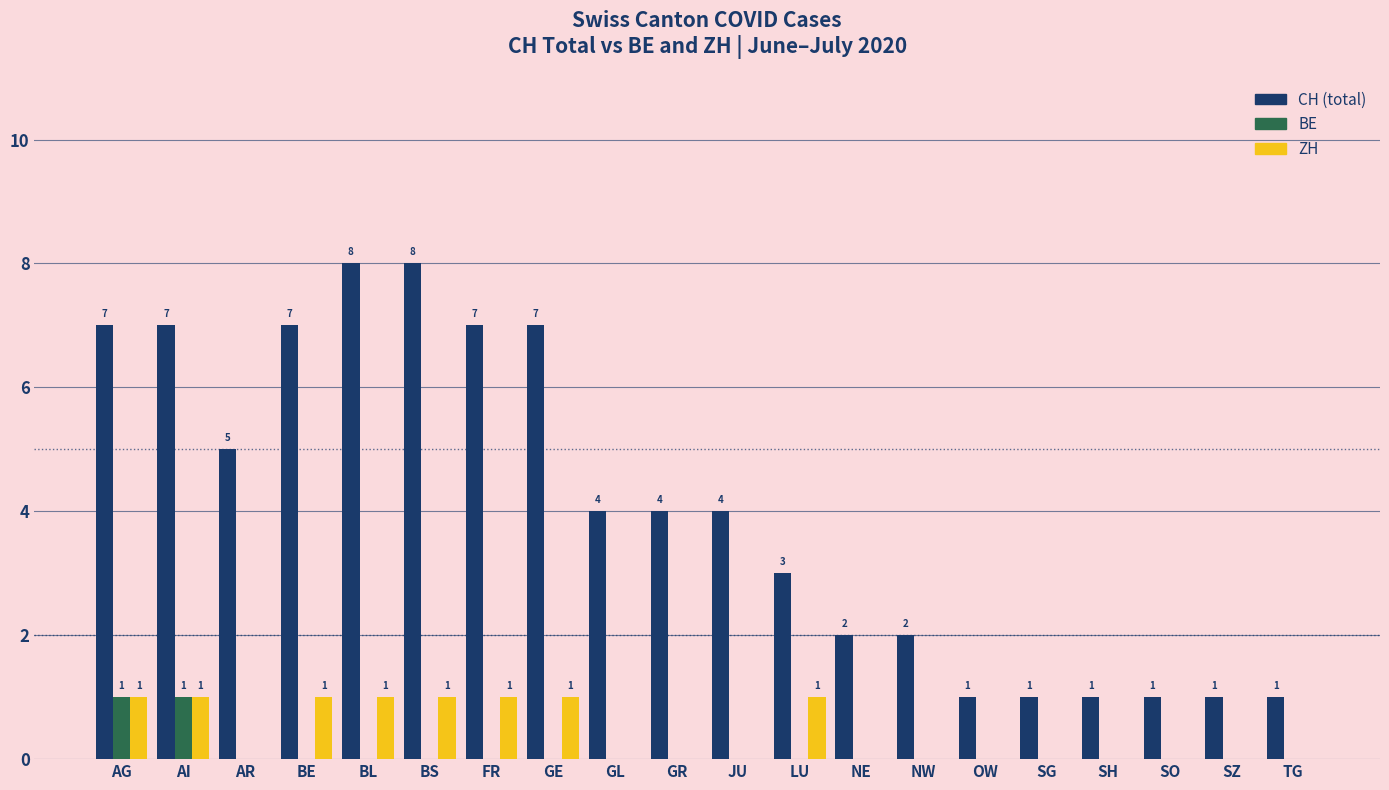

Reading left to right, extract all data points from this chart.

CH: 7	7	5	7	8	8	7	7	4	4	4	3	2	2	1	1	1	1	1	1
BE: 1	1	0	0	0	0	0	0	0	0	0	0	0	0	0	0	0	0	0	0
ZH: 1	1	0	1	1	1	1	1	0	0	0	1	0	0	0	0	0	0	0	0